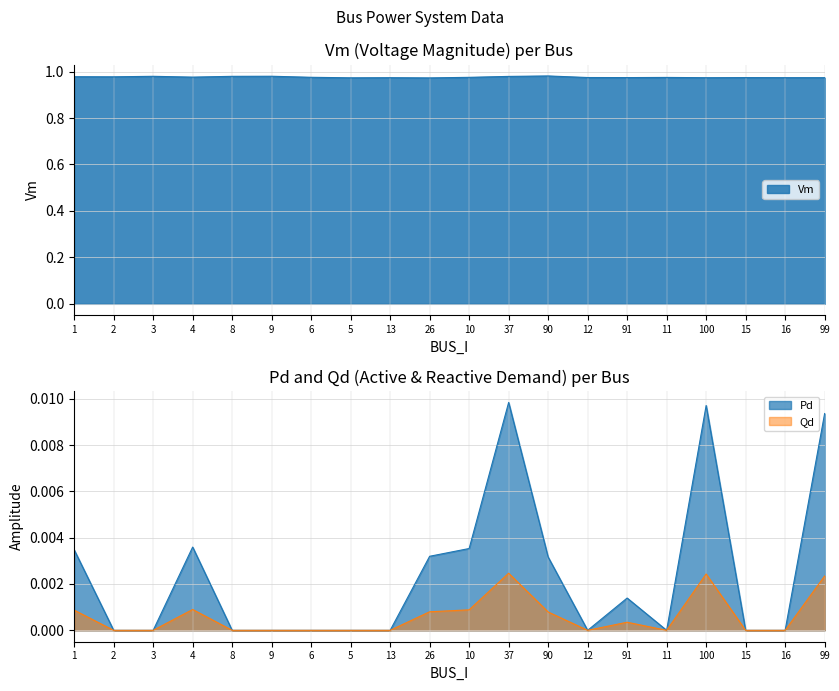

True or false: Qd and Pd cross at least once.

False